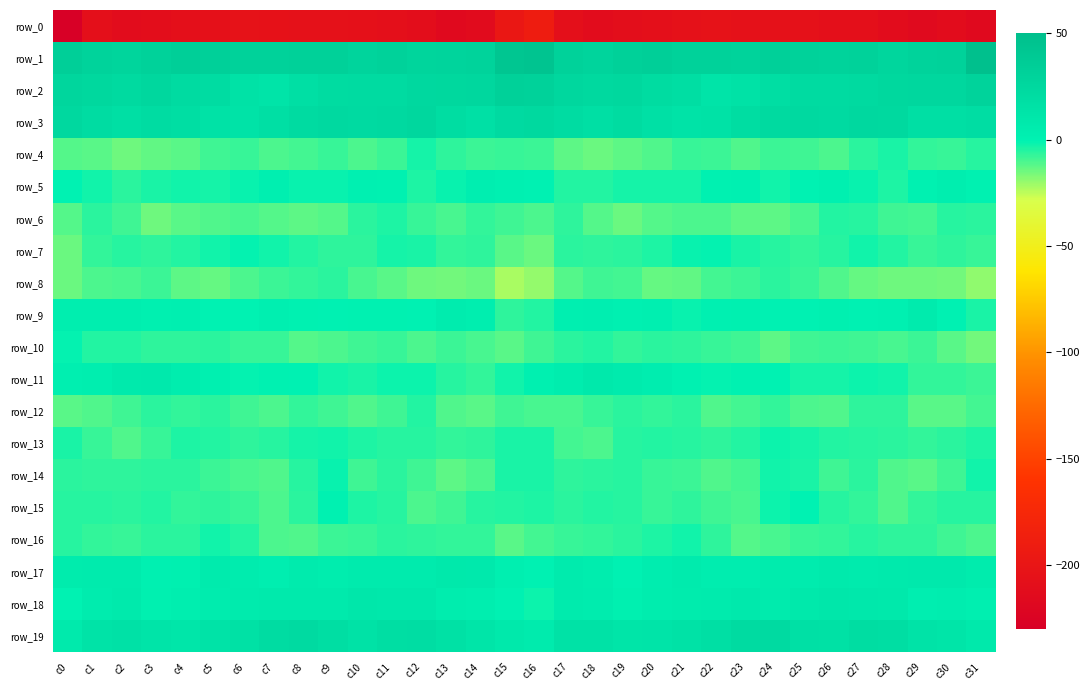

Which category has the highest value across all series?

c31